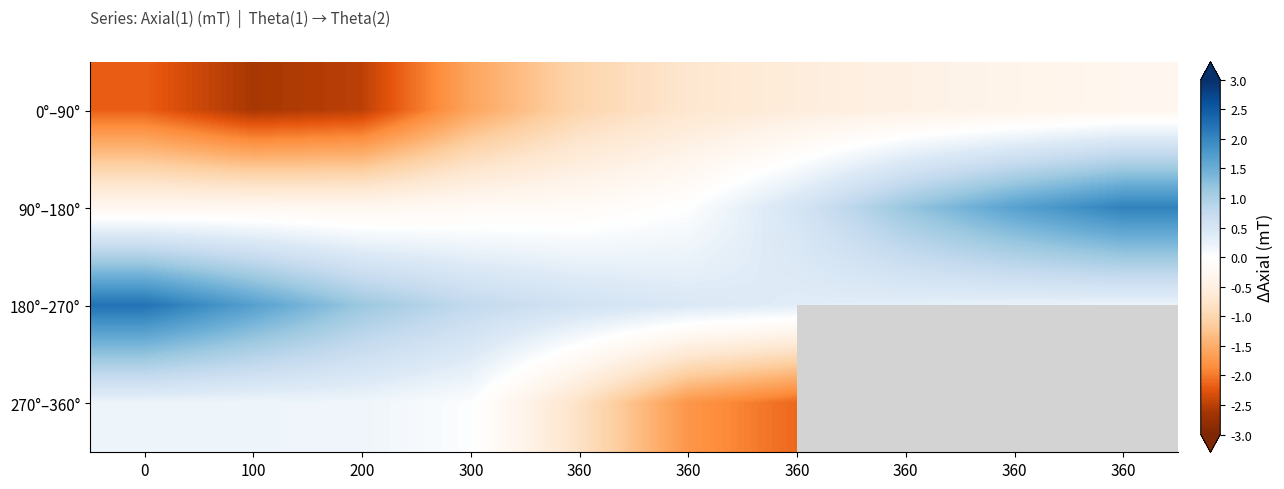

What is the greatest value displayed?

2.2